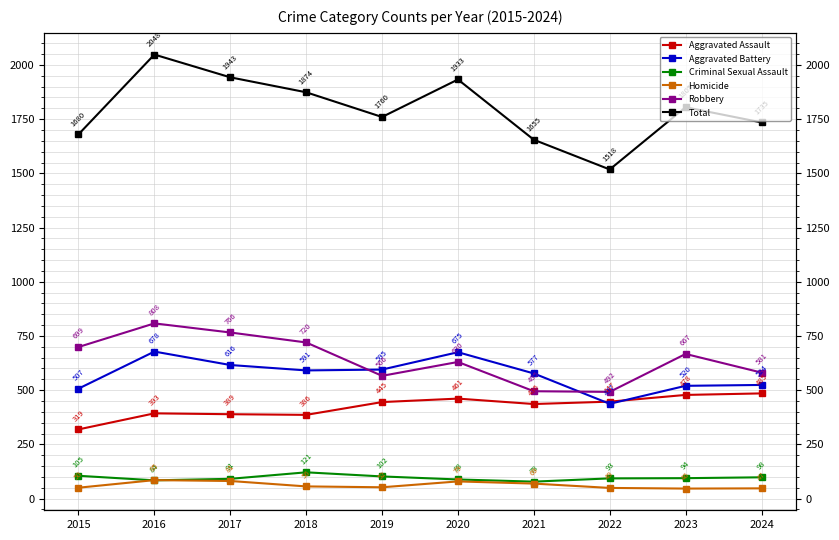

Which series has the widest spread of values?

Total